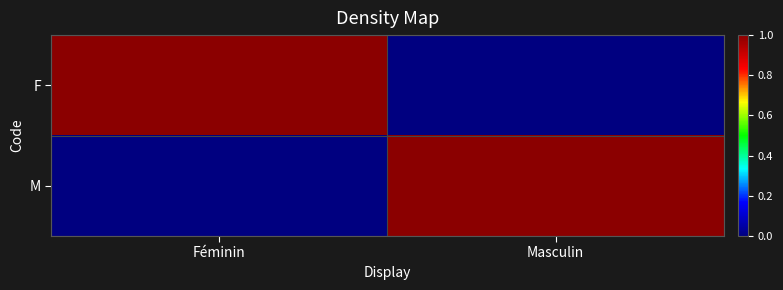

What is the maximum value shown in the chart?

1